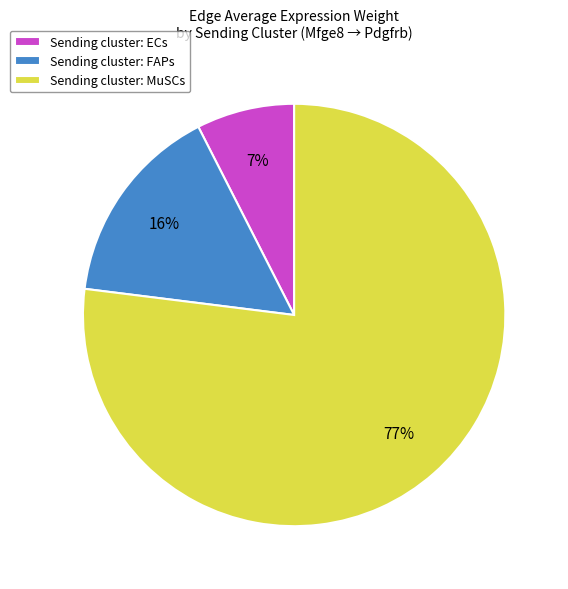

To the nearest percent, what is the combined percentage of Sending cluster: MuSCs and Sending cluster: ECs?

84%